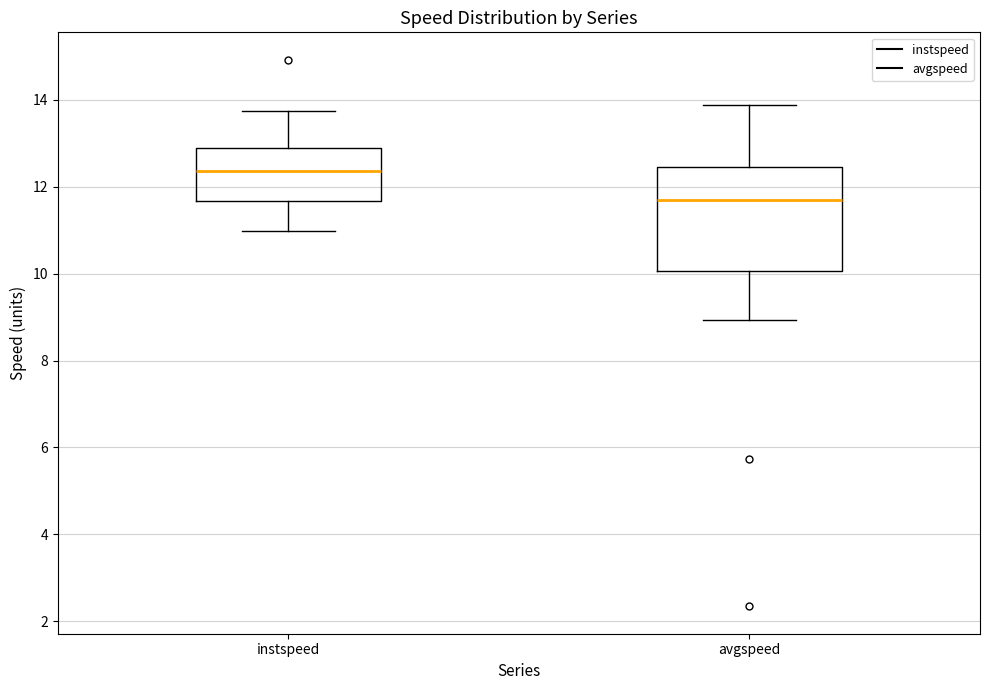

Which box's median line is the highest?

instspeed